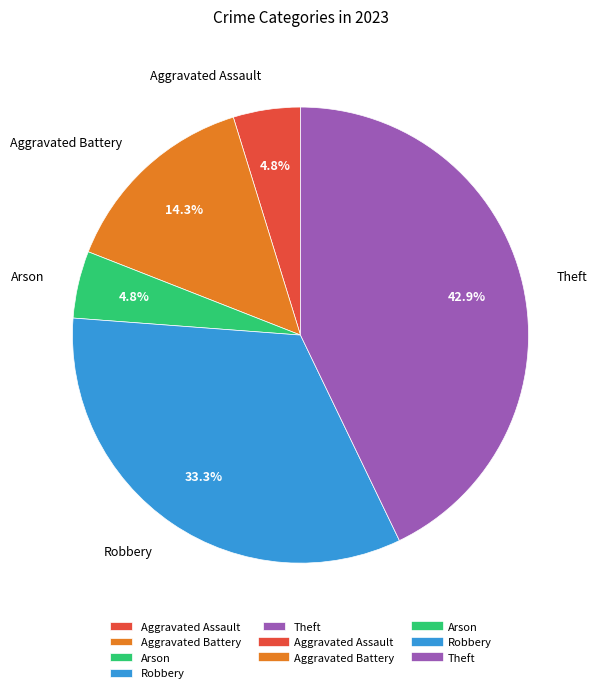

Does any single category account for the majority?

No